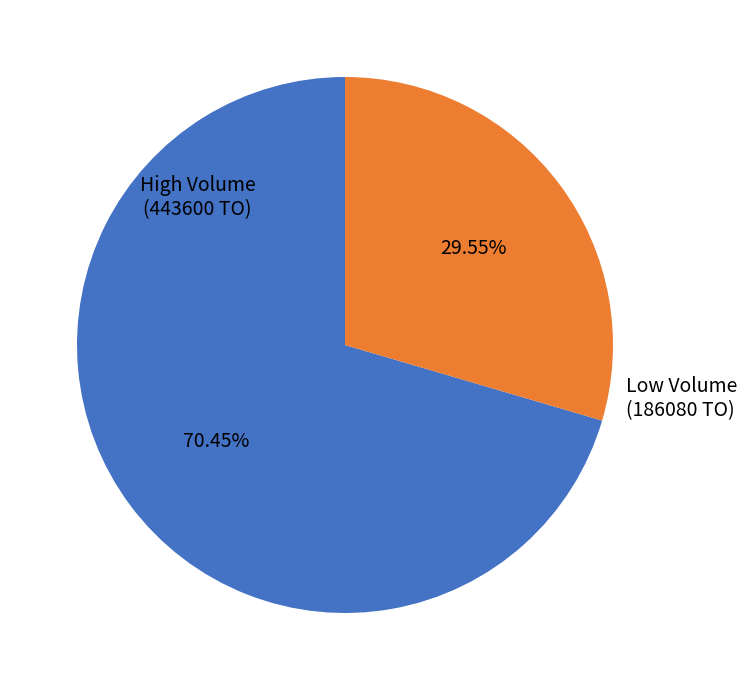

Is there a majority slice in this chart?

Yes